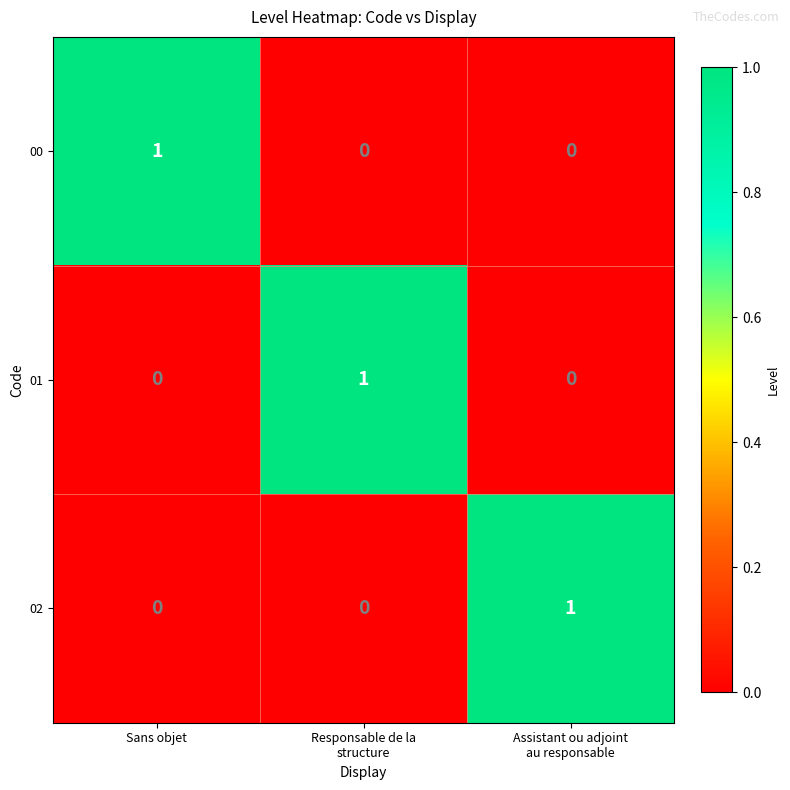

At how many categories does at least one series exceed 0?

3